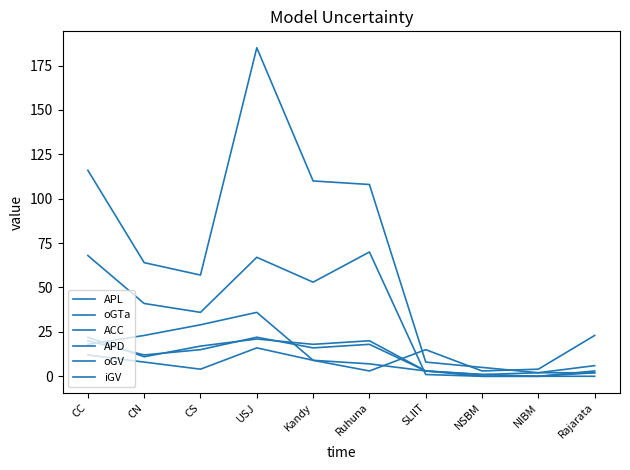

The value of ACC at NIBM is 0. True or false?

True